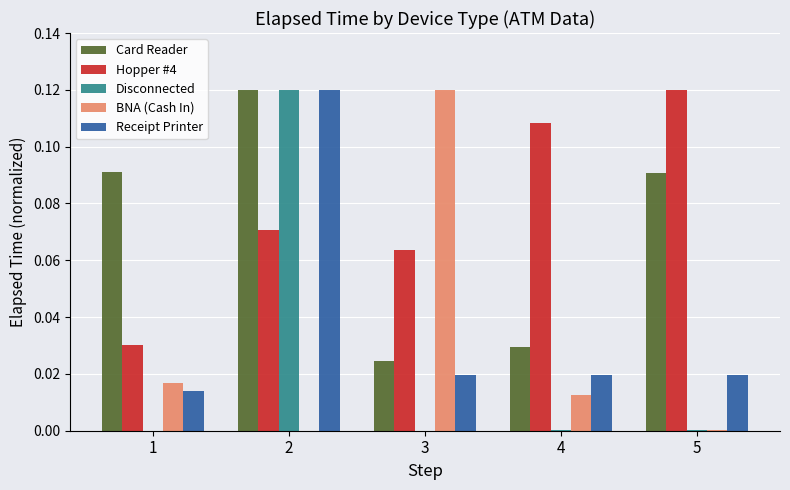

Which series changed the most between 1 and 2?

Disconnected